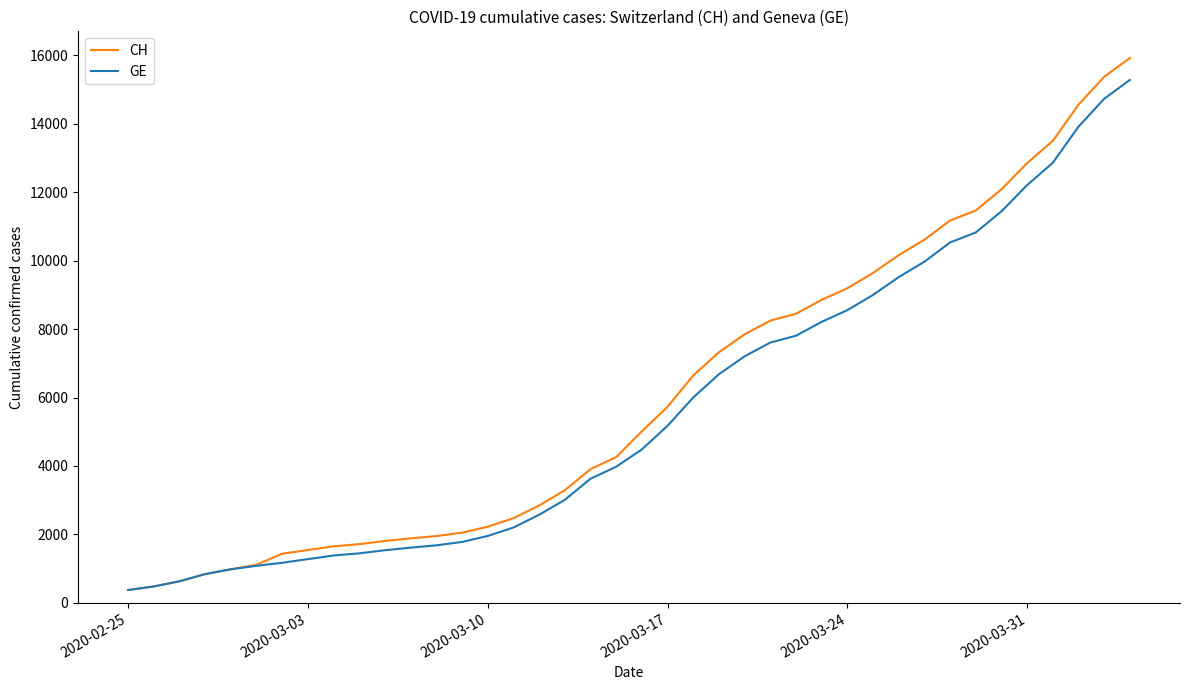

What is the maximum value shown in the chart?

15926